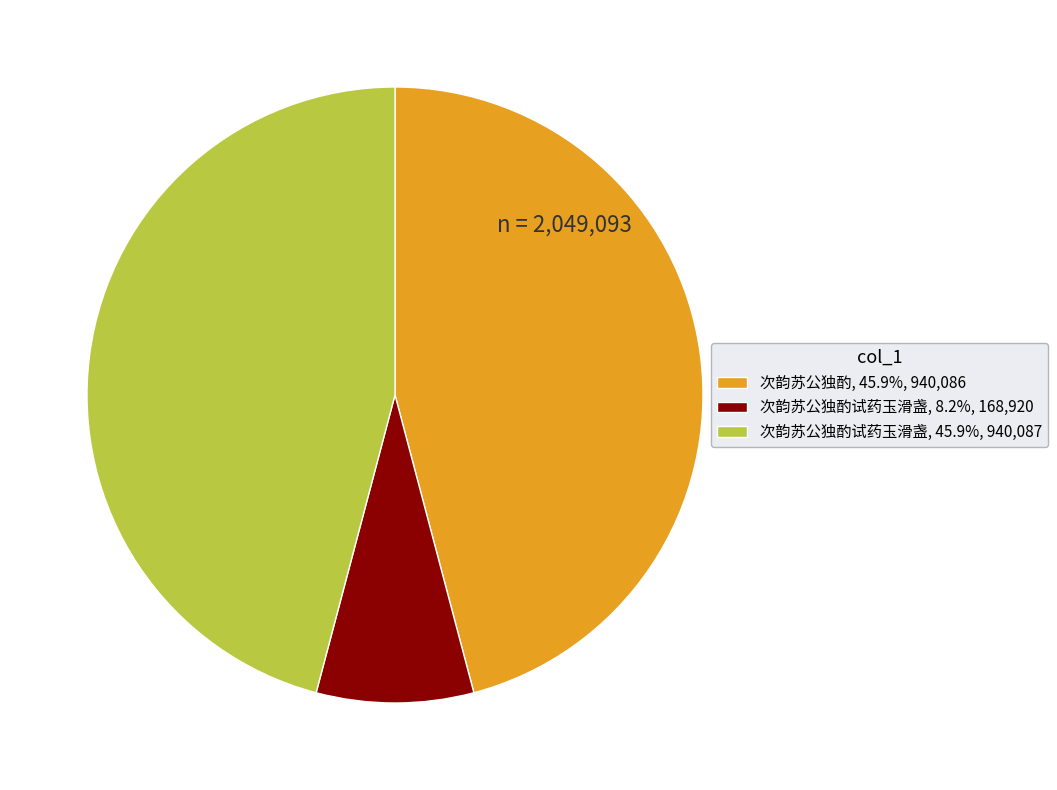

Count the number of slices in the pie.

3